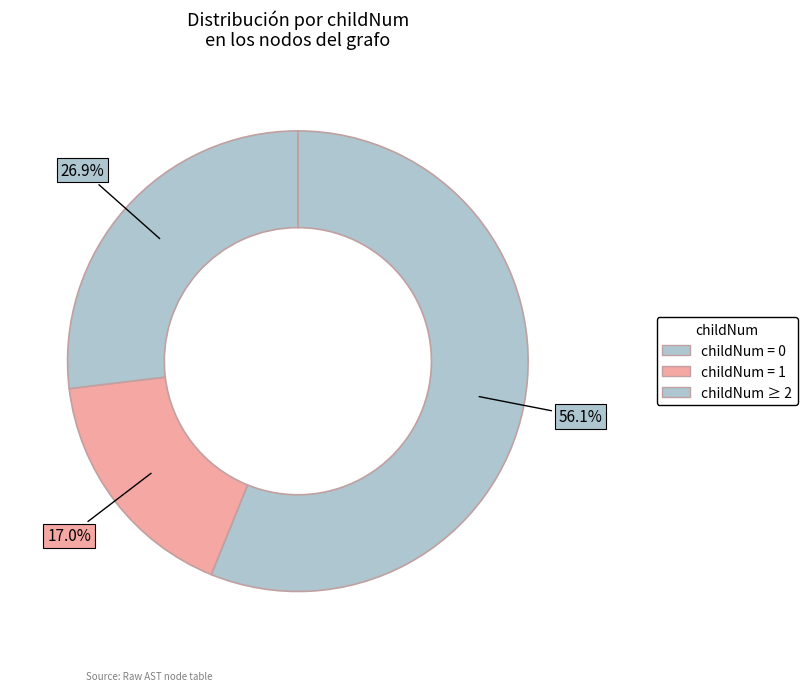

Count the number of slices in the pie.

3